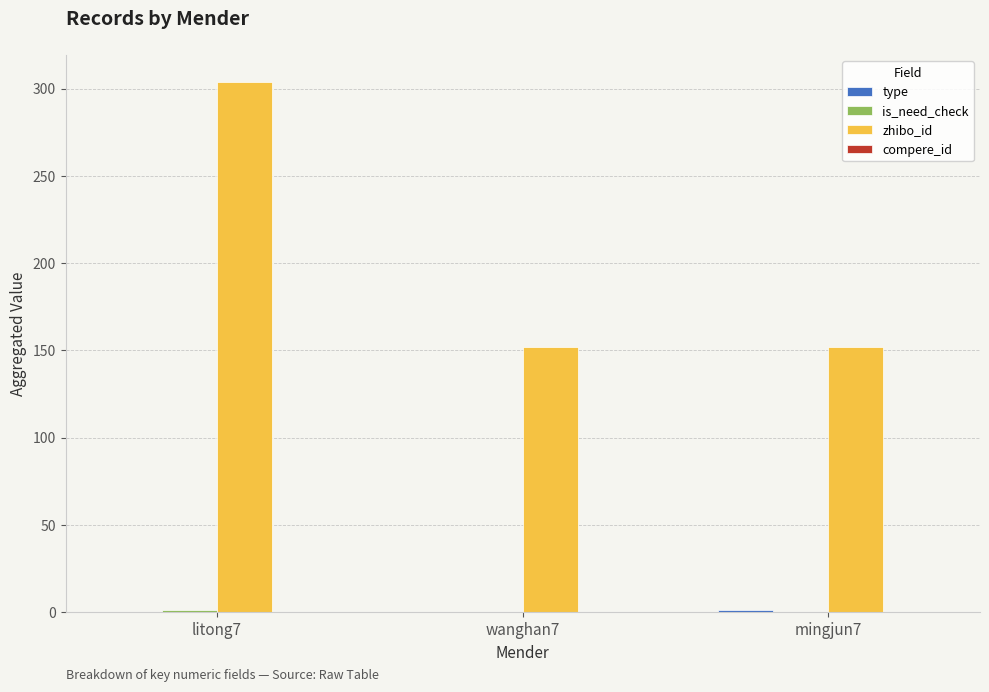

The value of zhibo_id at mingjun7 is 72. True or false?

False